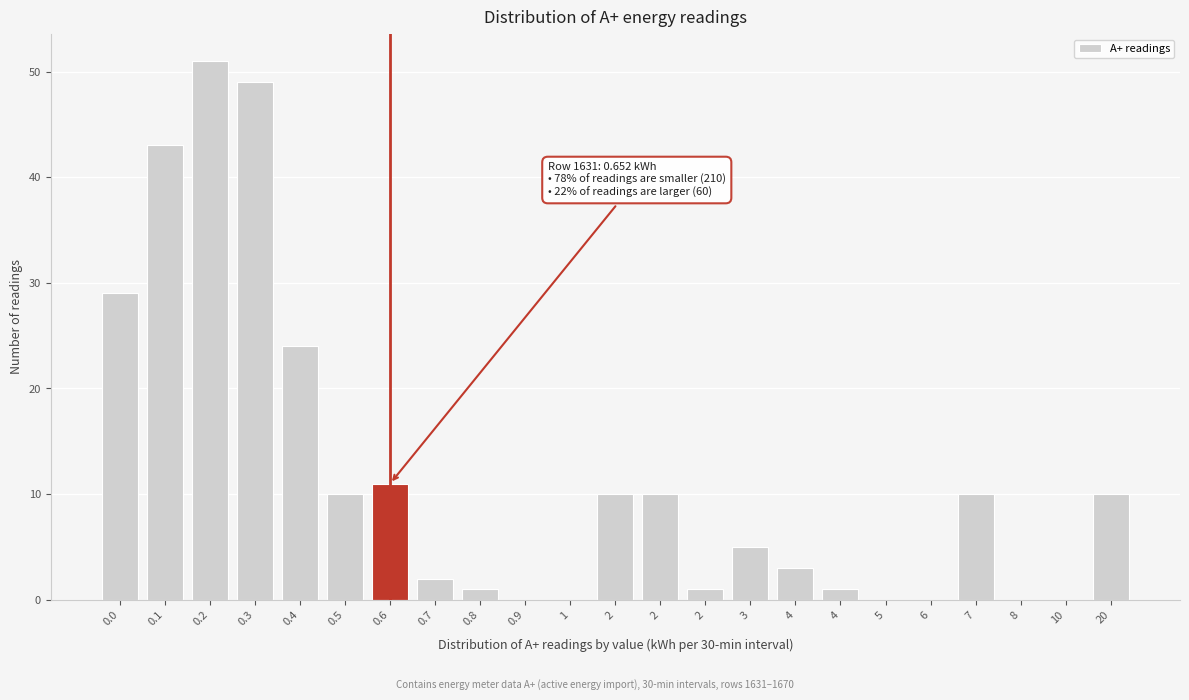

How many categories are shown in the chart?

23